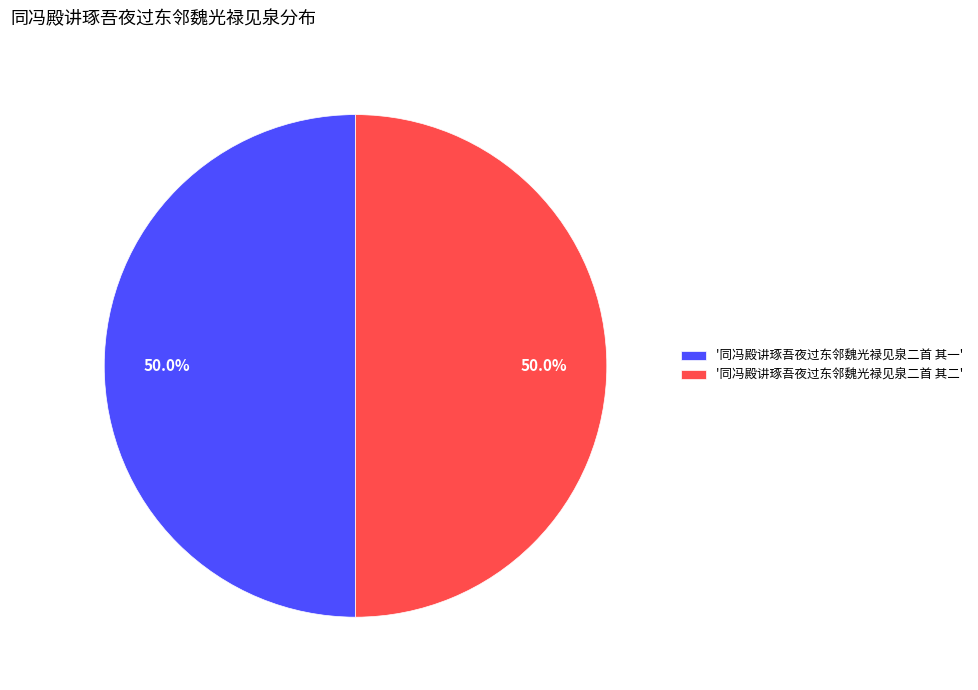

What is the ratio of the value at '同冯殿讲琢吾夜过东邻魏光禄见泉二首 其二' to the value at '同冯殿讲琢吾夜过东邻魏光禄见泉二首 其一'?

1.0